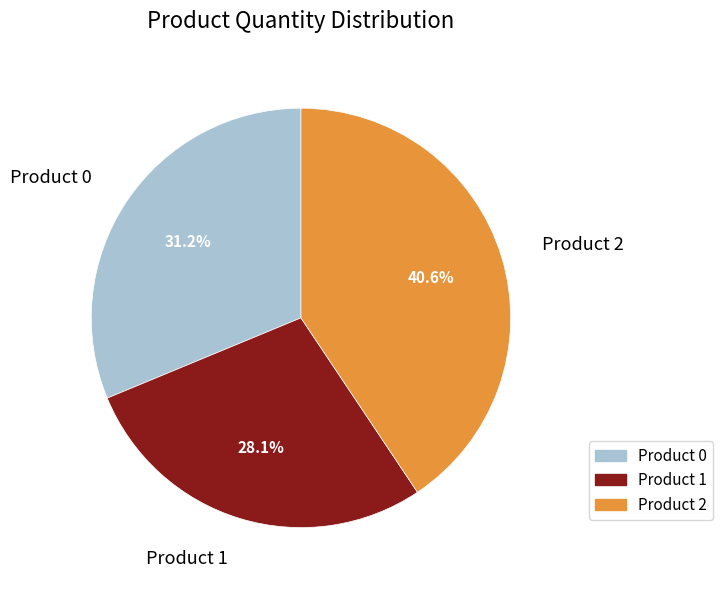

What percentage is NOT represented by Product 2?

59.4%